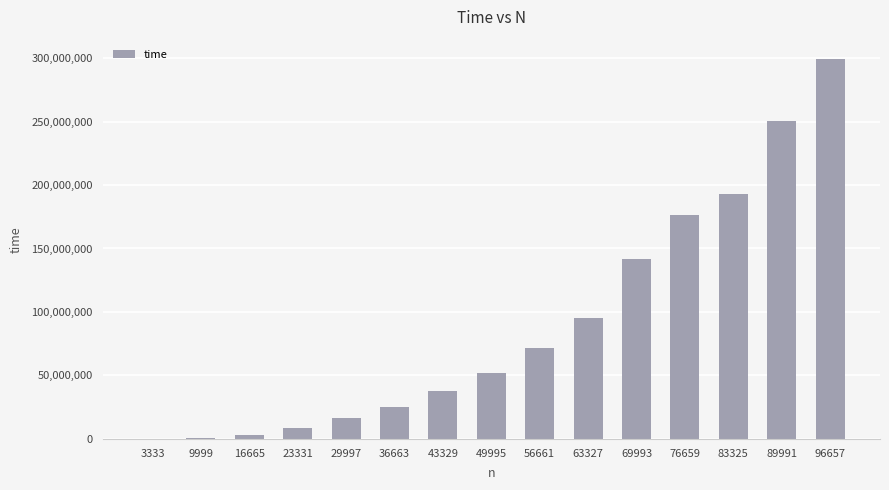

How many data points does each series have?

15